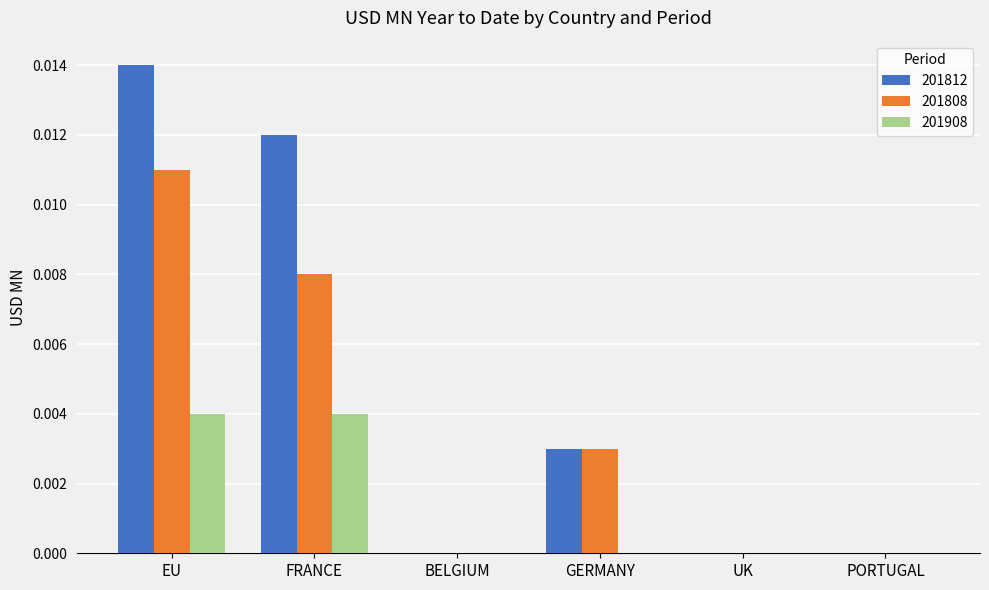

Which series changed the most between FRANCE and GERMANY?

201812